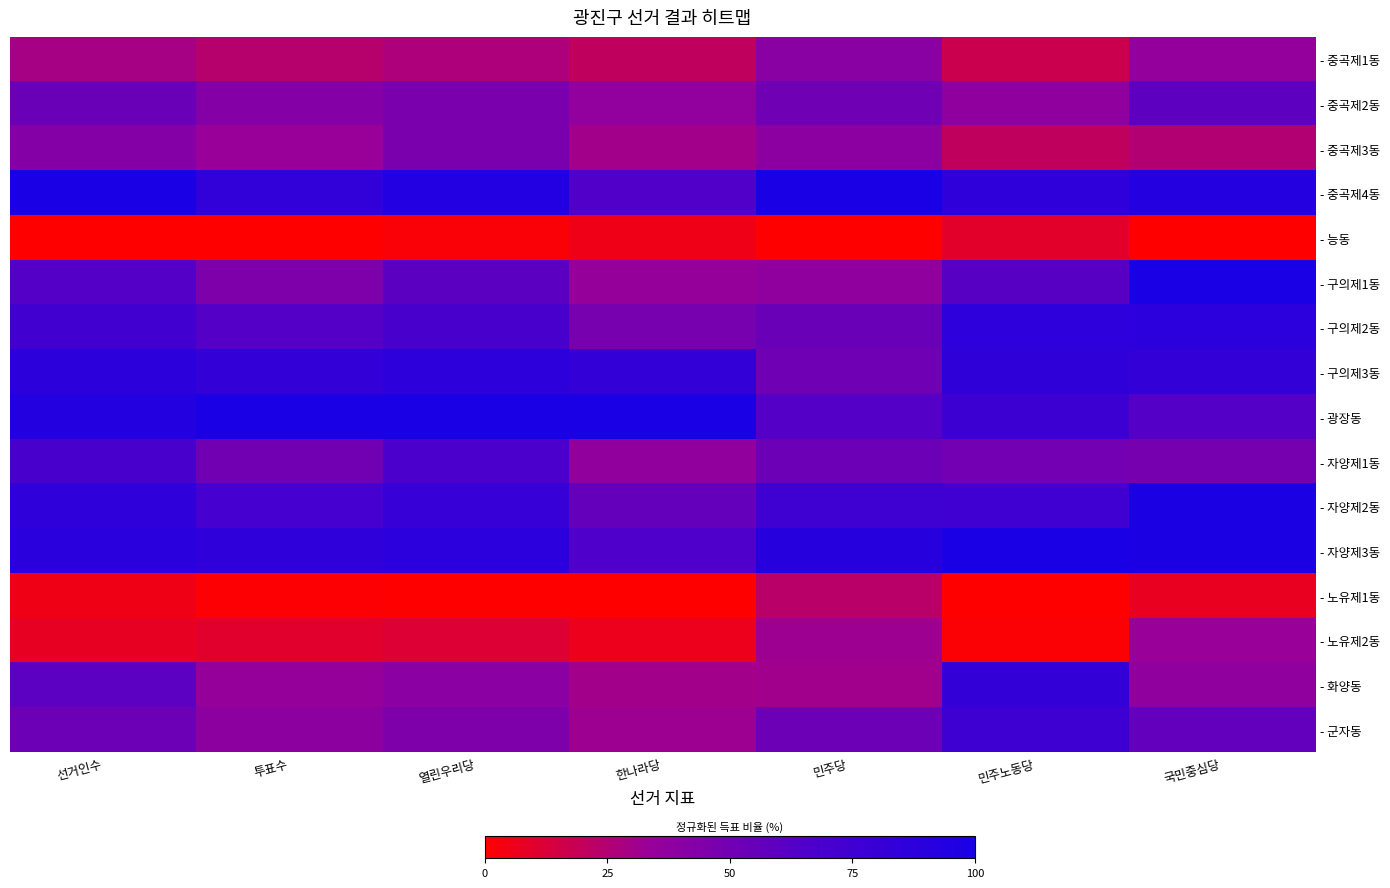

Which has a higher value, 민주당 or 열린우리당?

민주당